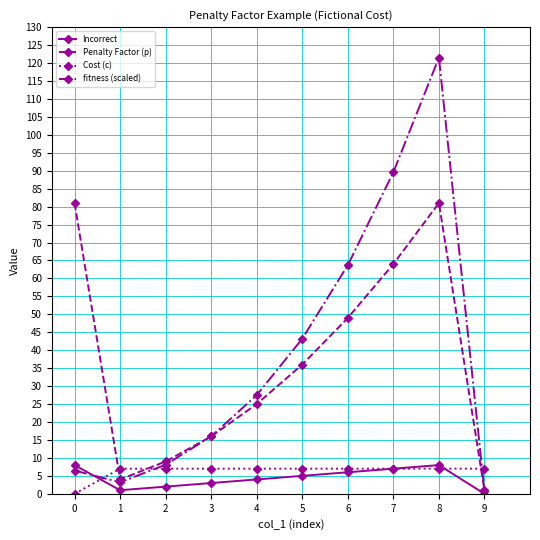

Where is the first local minimum for Penalty Factor (p)?

1